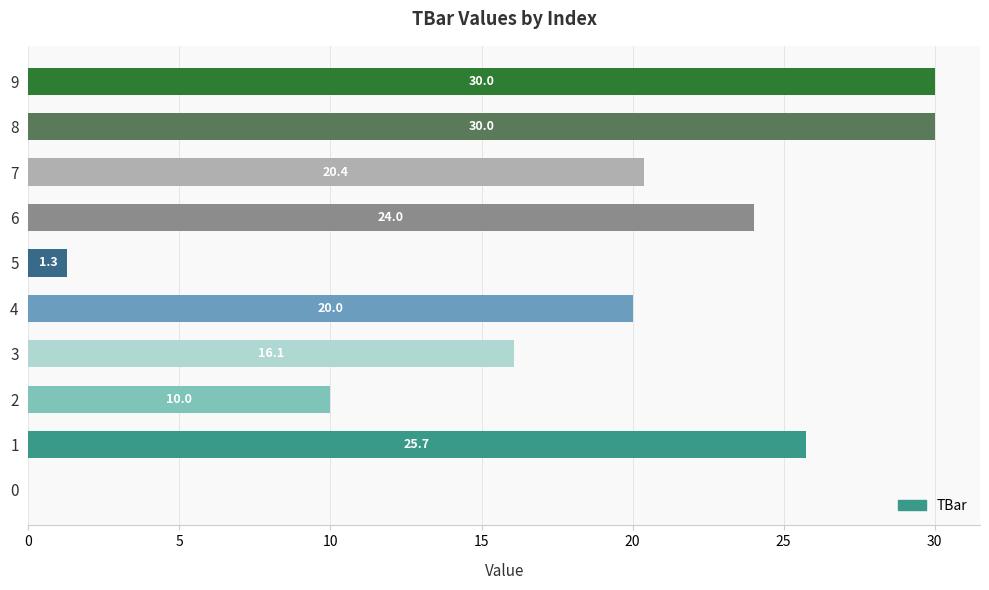

Is it true that the value at 1 is 25.7?

True